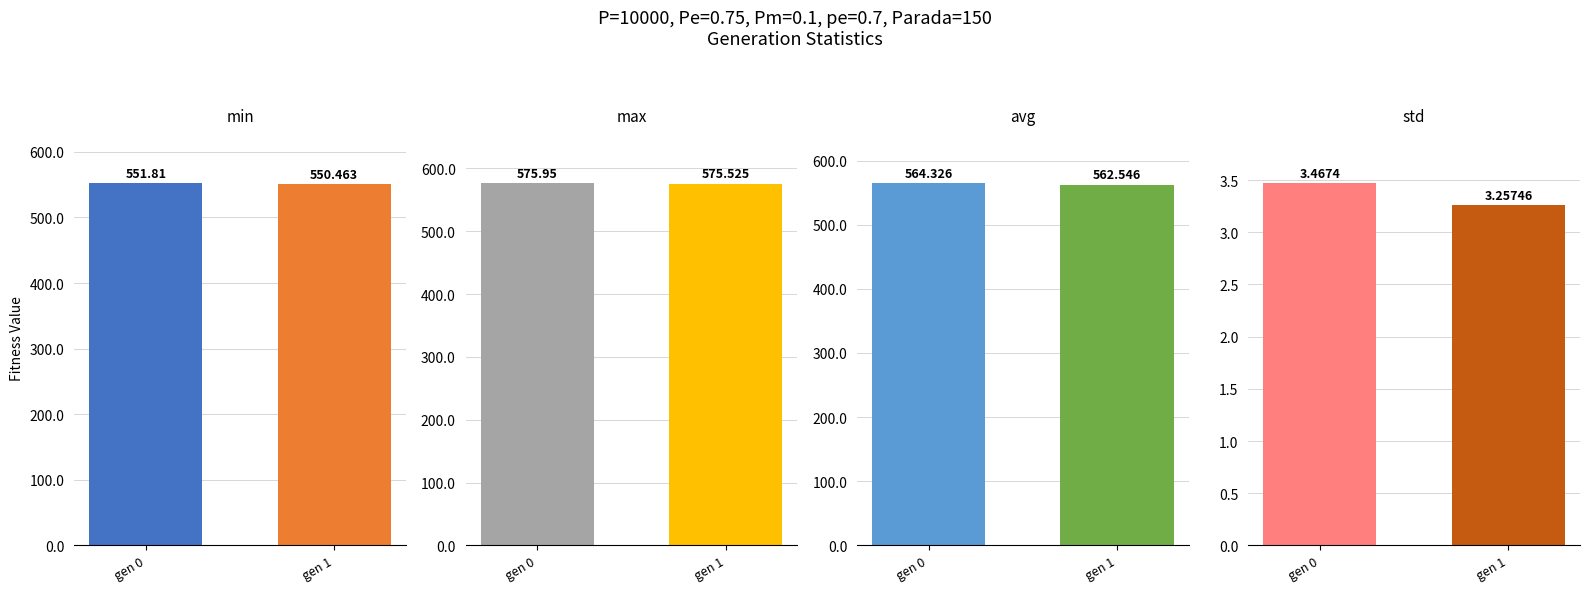

What is the difference between the std values at gen 0 and gen 1?

0.2